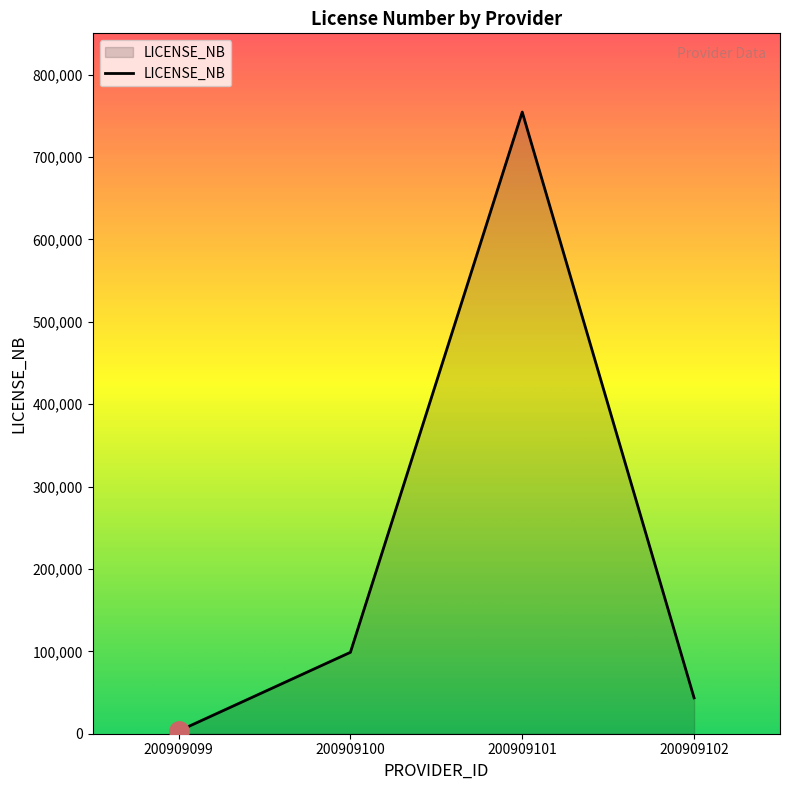

Where is the first local maximum?

200909101